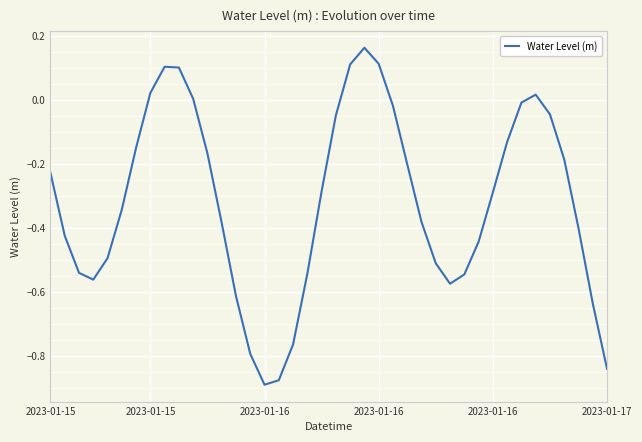

What is the difference between the maximum and minimum values?

1.1